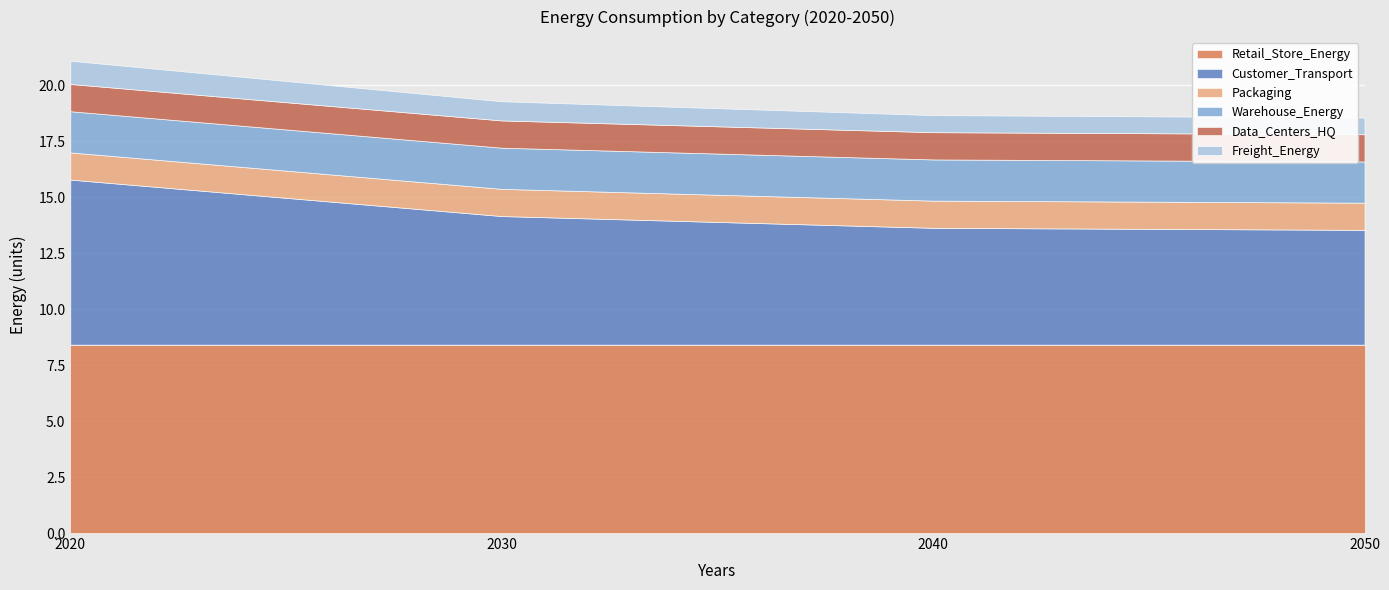

What is the average value of the Freight_Energy series?

0.9